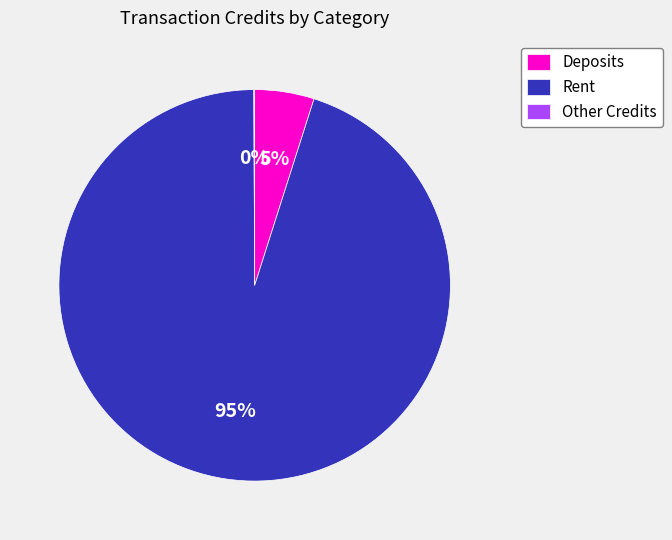

Which category has the biggest portion of the pie?

Rent